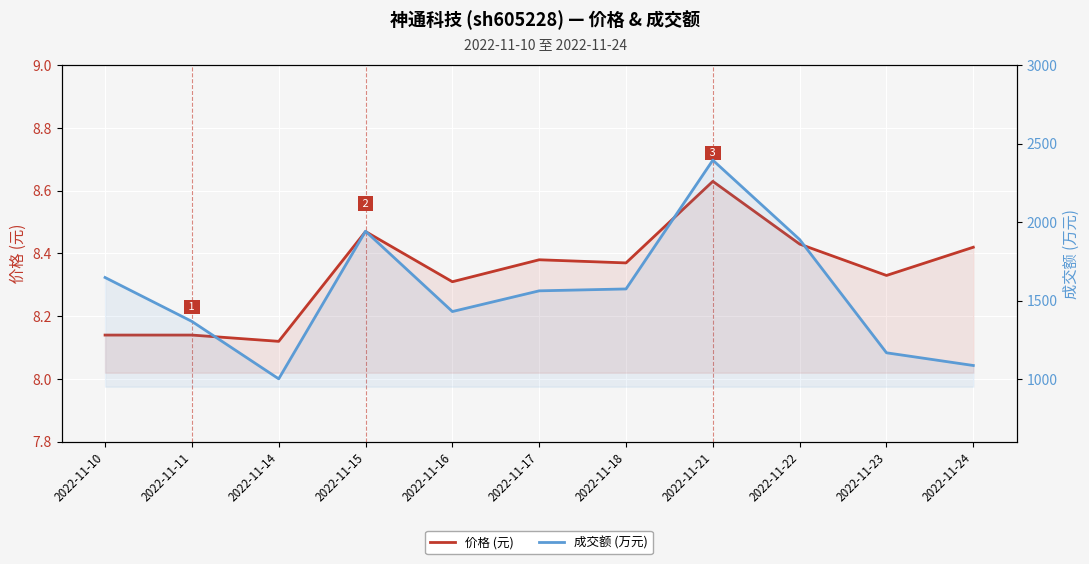

What is the difference between the maximum and minimum values in the 价格 (元) series?

0.5